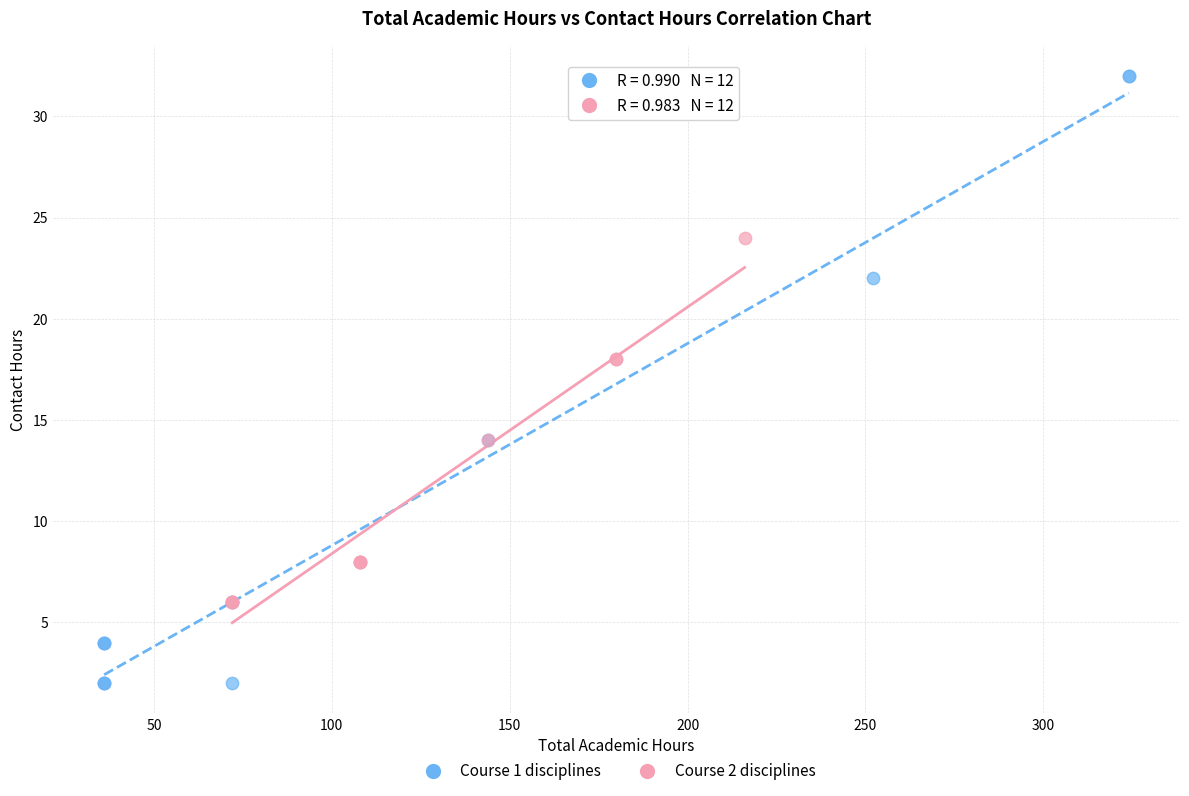

Which series reaches the maximum Y coordinate?

Course 1 disciplines